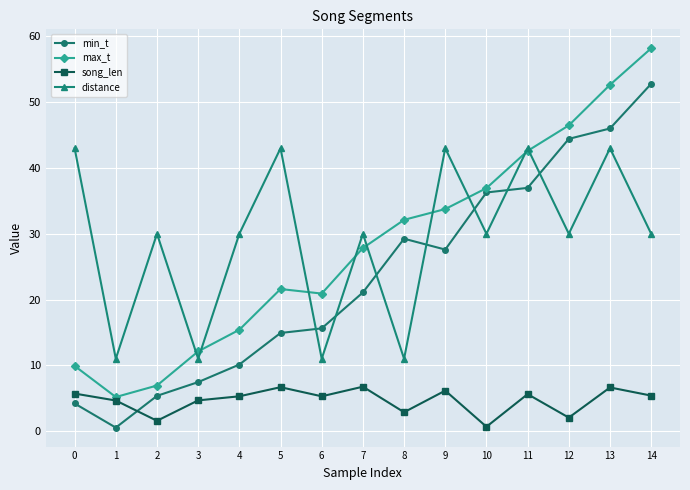

Rank the categories by max_t value from lowest to highest.

1, 2, 0, 3, 4, 6, 5, 7, 8, 9, 10, 11, 12, 13, 14